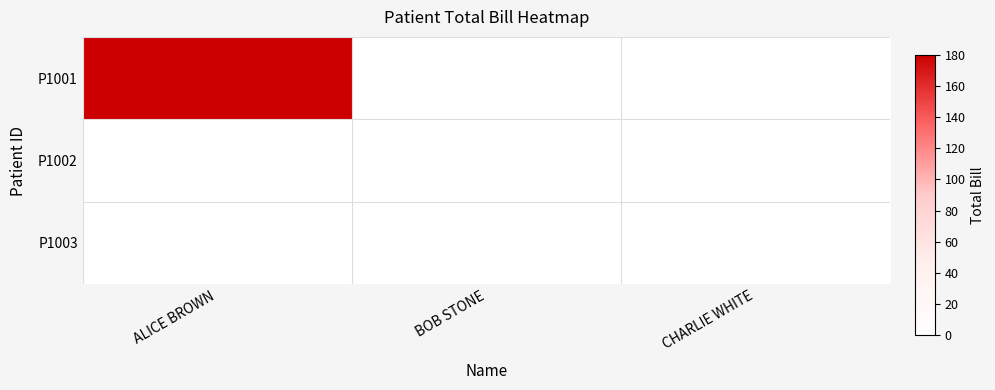

Reading left to right, what are all the values shown in this chart?

P1001: ALICE BROWN=180	BOB STONE=0	CHARLIE WHITE=0
P1002: ALICE BROWN=0	BOB STONE=0	CHARLIE WHITE=0
P1003: ALICE BROWN=0	BOB STONE=0	CHARLIE WHITE=0